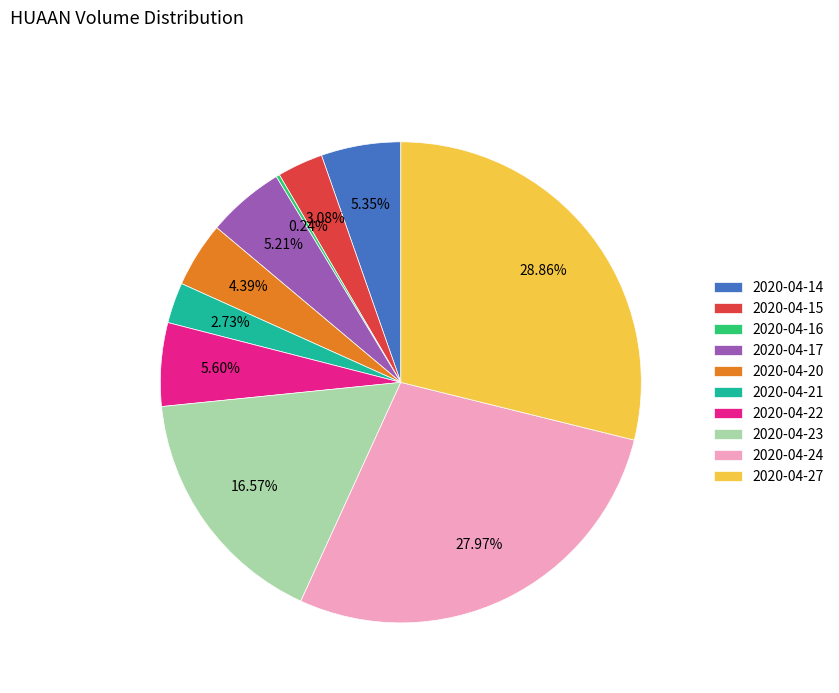

To the nearest percent, what is the combined percentage of 2020-04-17 and 2020-04-23?

22%